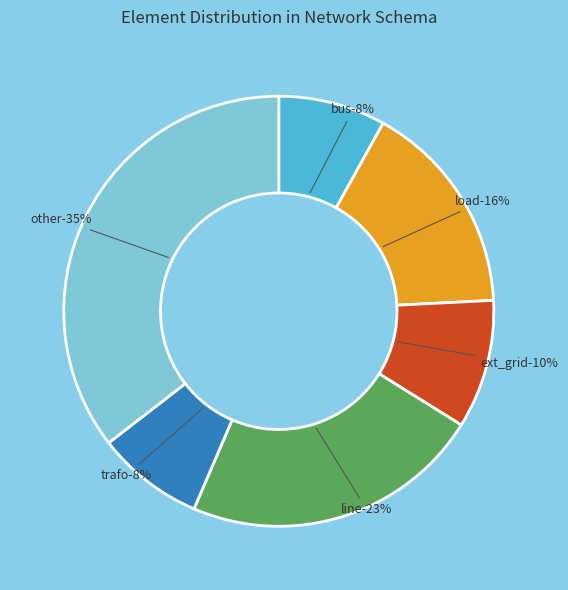

Which has a higher value, load or trafo?

load